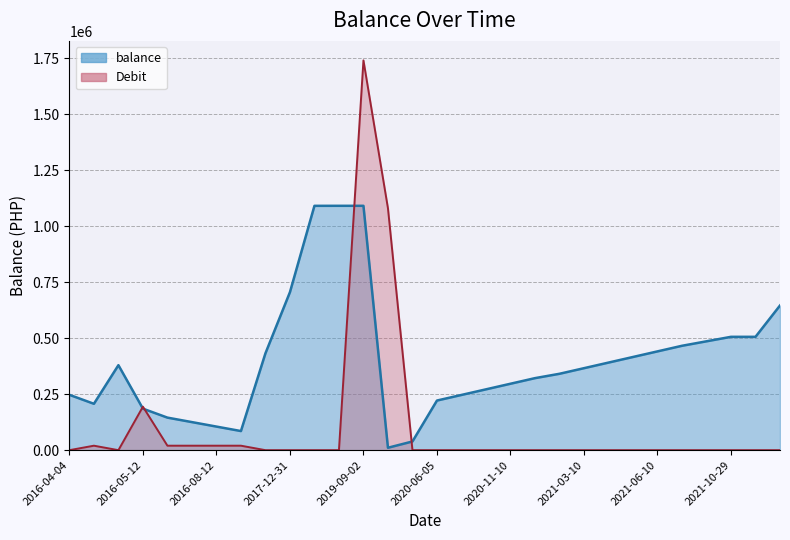

Which series changed the most between 2019-09-02 and 2021-03-10?

debit